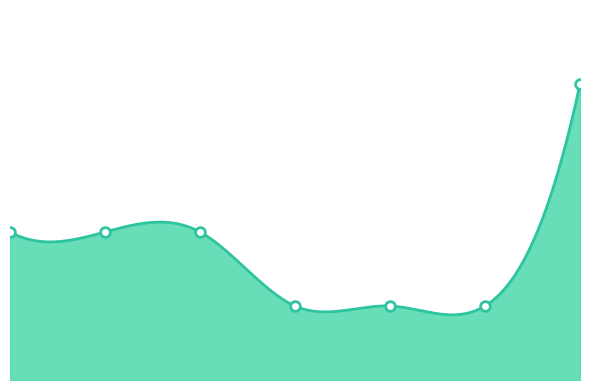

True or false: there are more than 0 points higher than both neighbors.

False